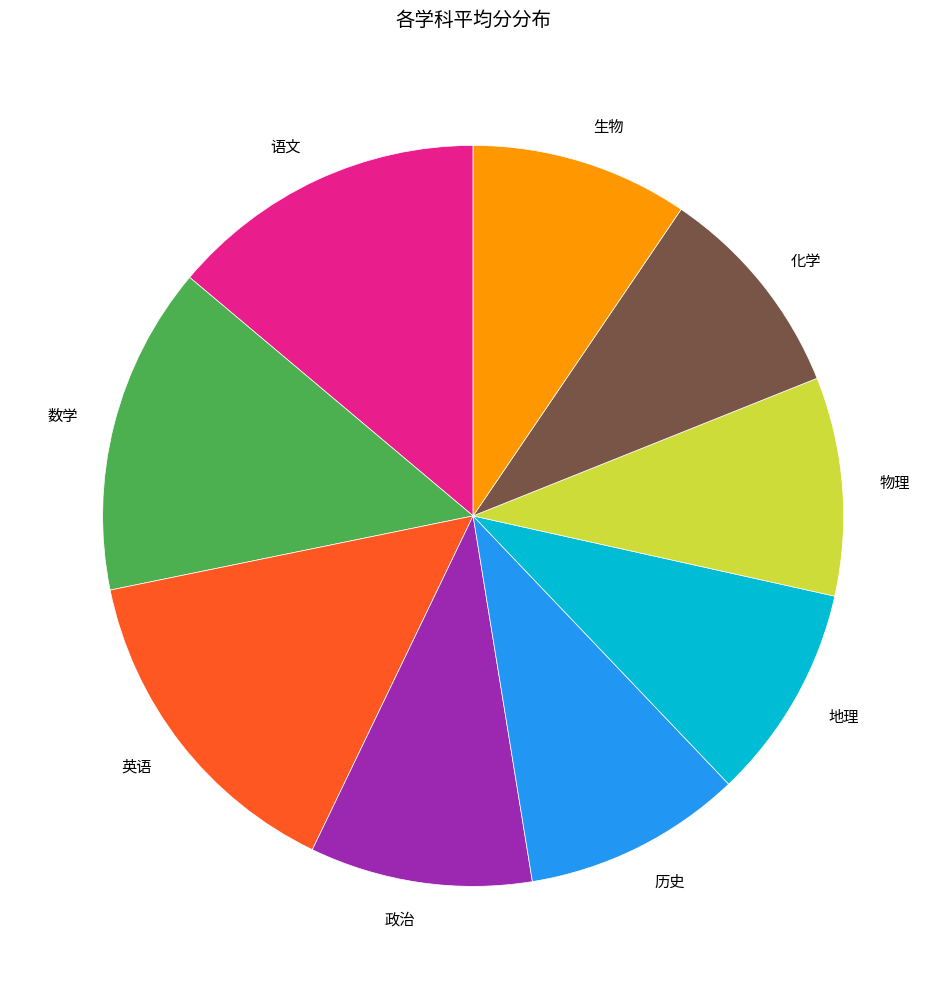

Do 生物 and 数学 together represent more than half of the pie?

No